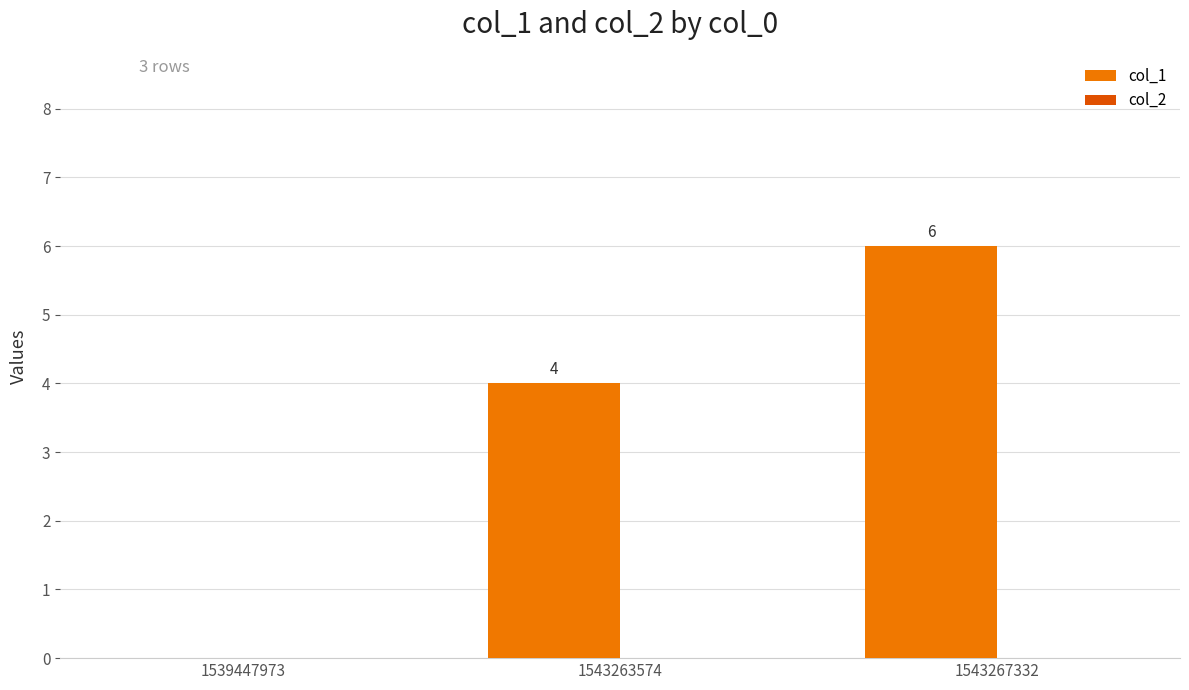

What is the change in value from 1543263574 to 1543267332?

+2